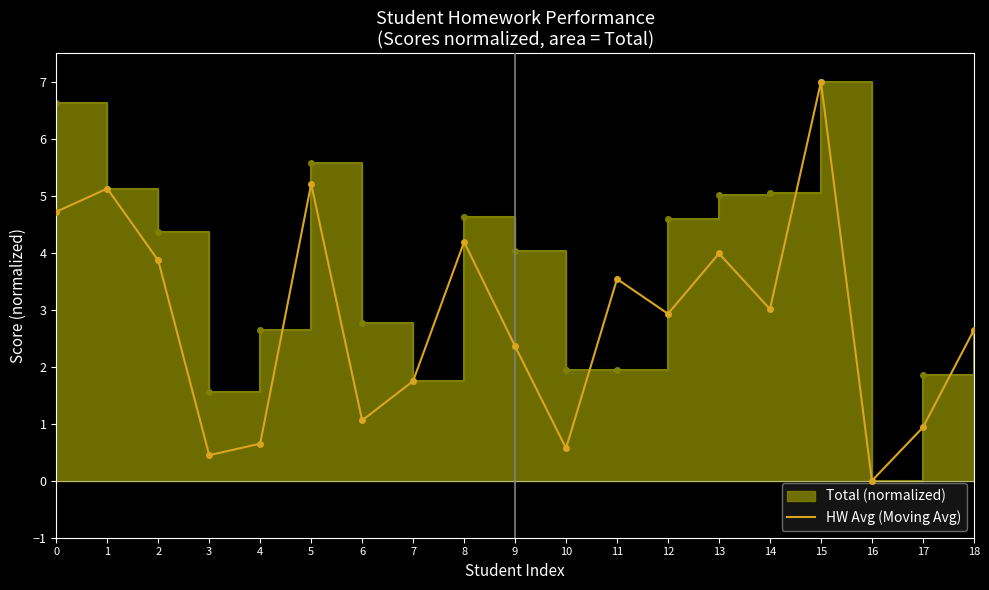

The HW Avg (Moving Avg) series shows 0.1 at 4. True or false?

False